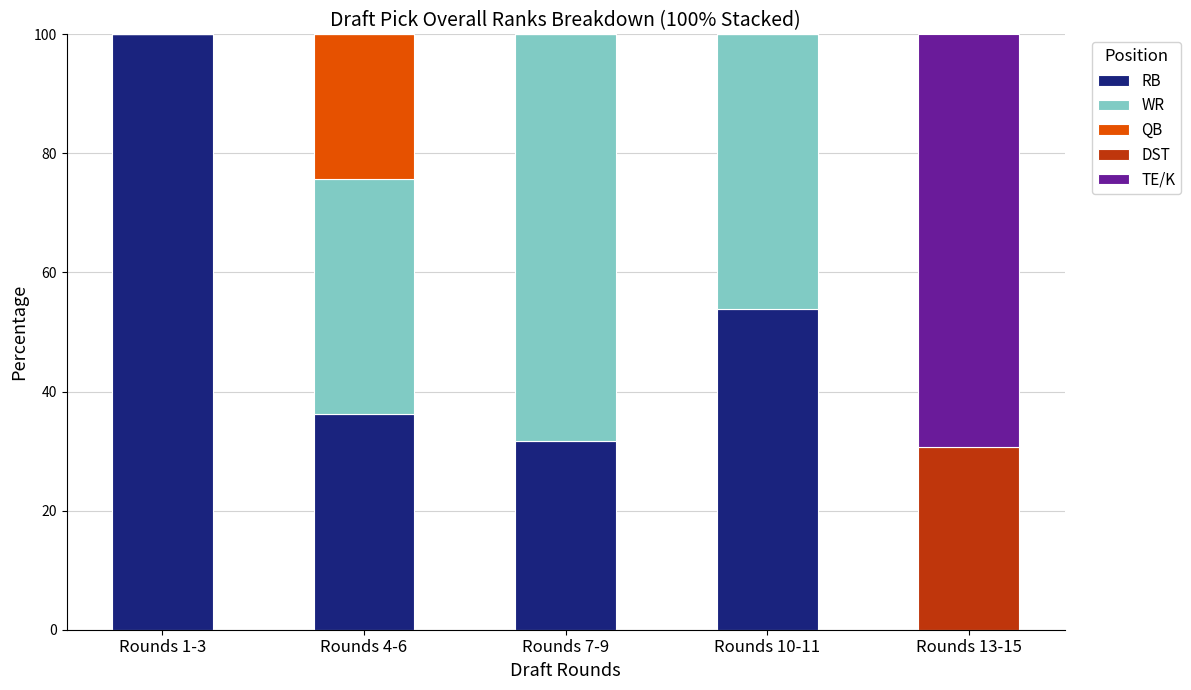

At which label does RB reach its peak?

Rounds 1-3